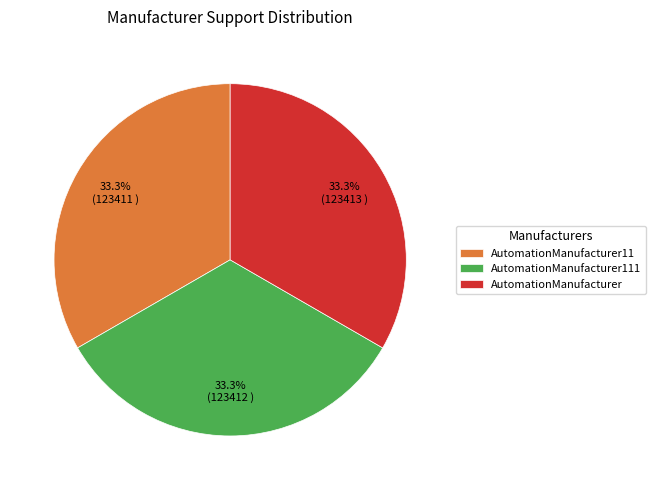

Do AutomationManufacturer11 and AutomationManufacturer111 together represent more than half of the pie?

Yes